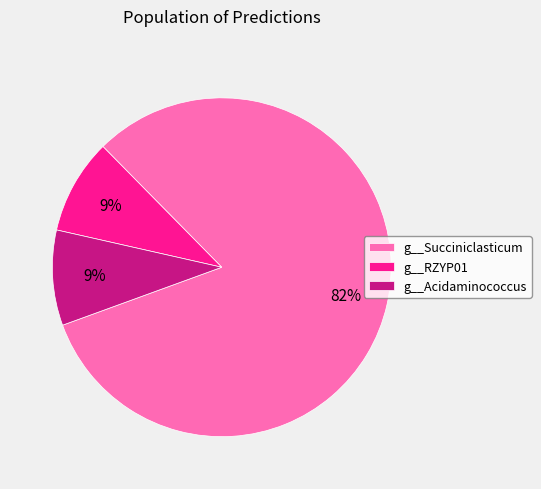

What is the ratio of the value at g__Acidaminococcus to the value at g__RZYP01?

1.0